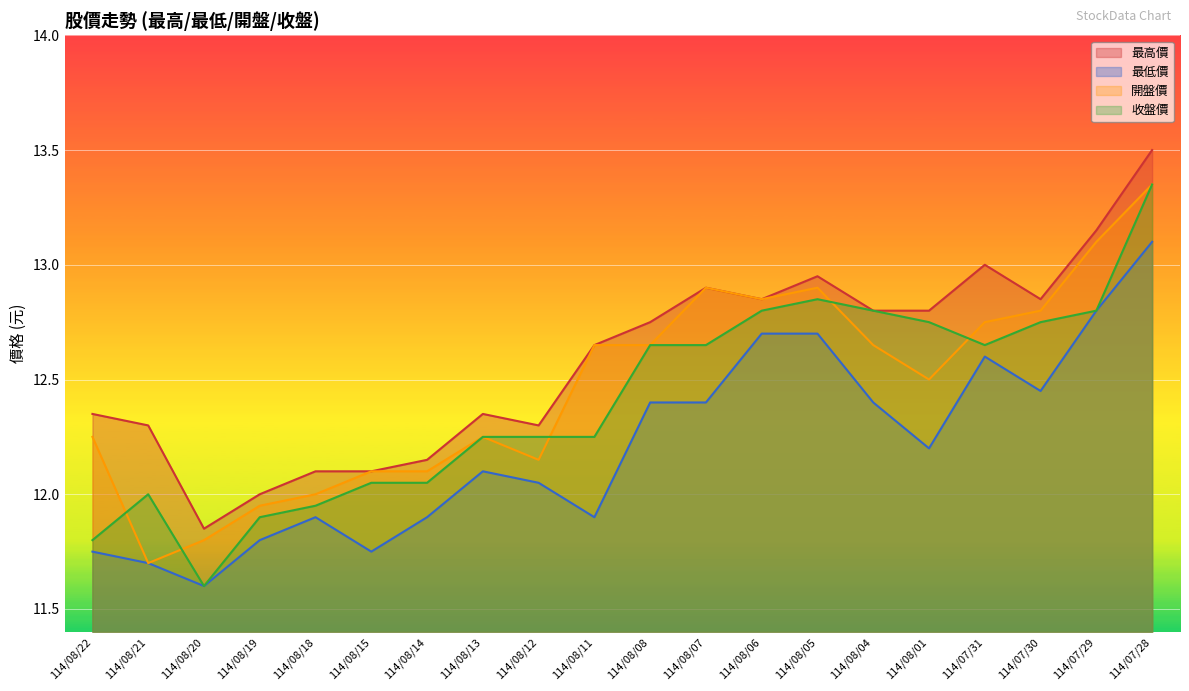

At which category does 最低價 reach its first local peak?

114/08/18